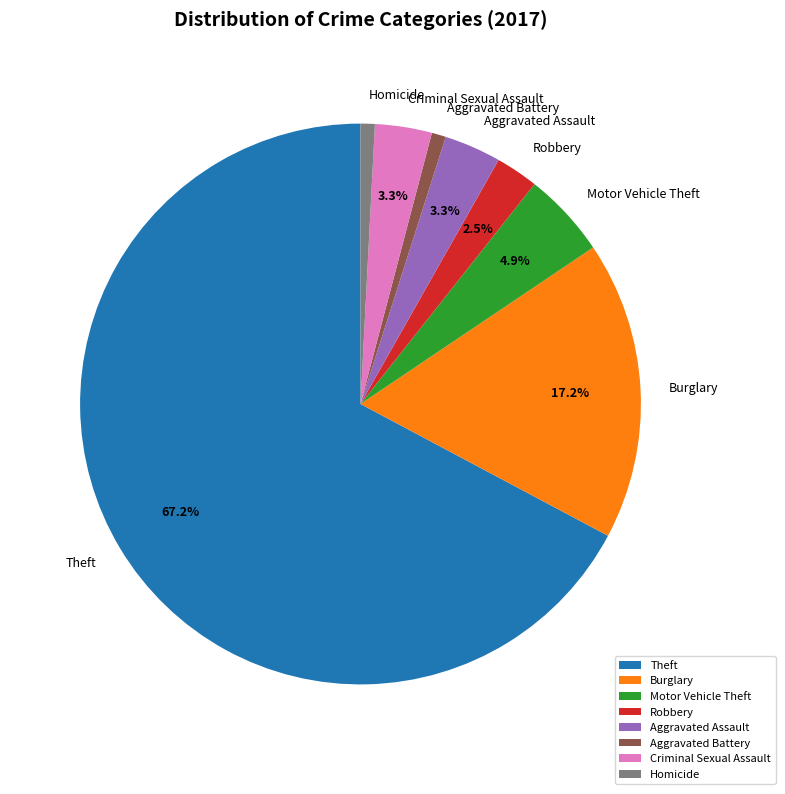

True or false: Criminal Sexual Assault accounts for 3% of the total.

True